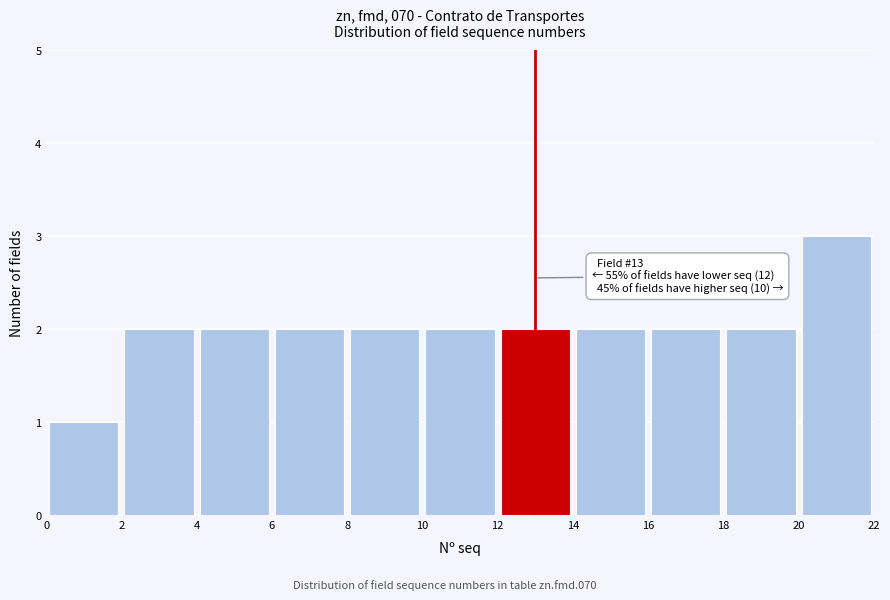

Over which range of the x-axis is the bar tallest?

20 to 22